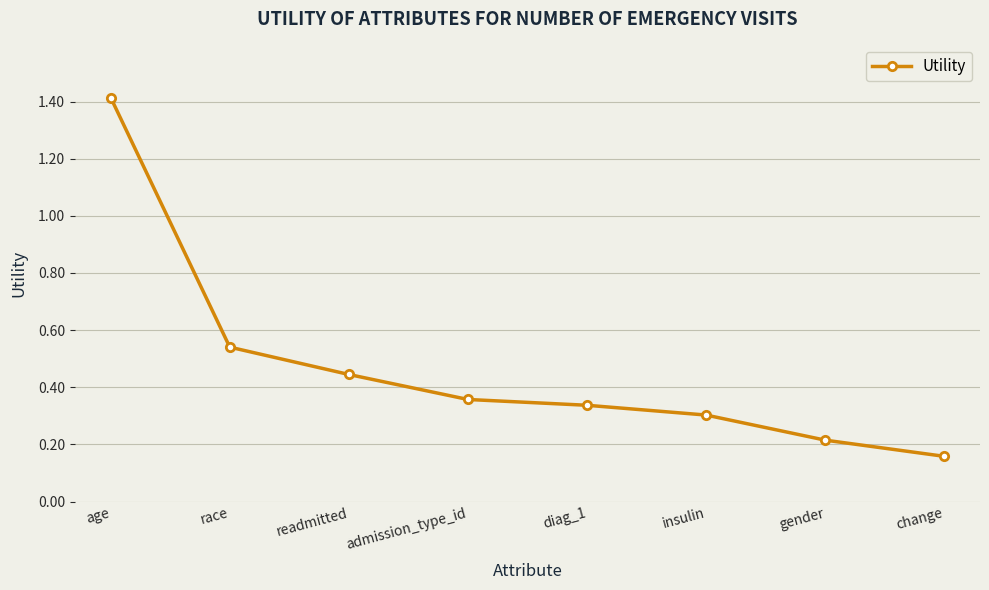

What is the greatest value displayed?

1.4